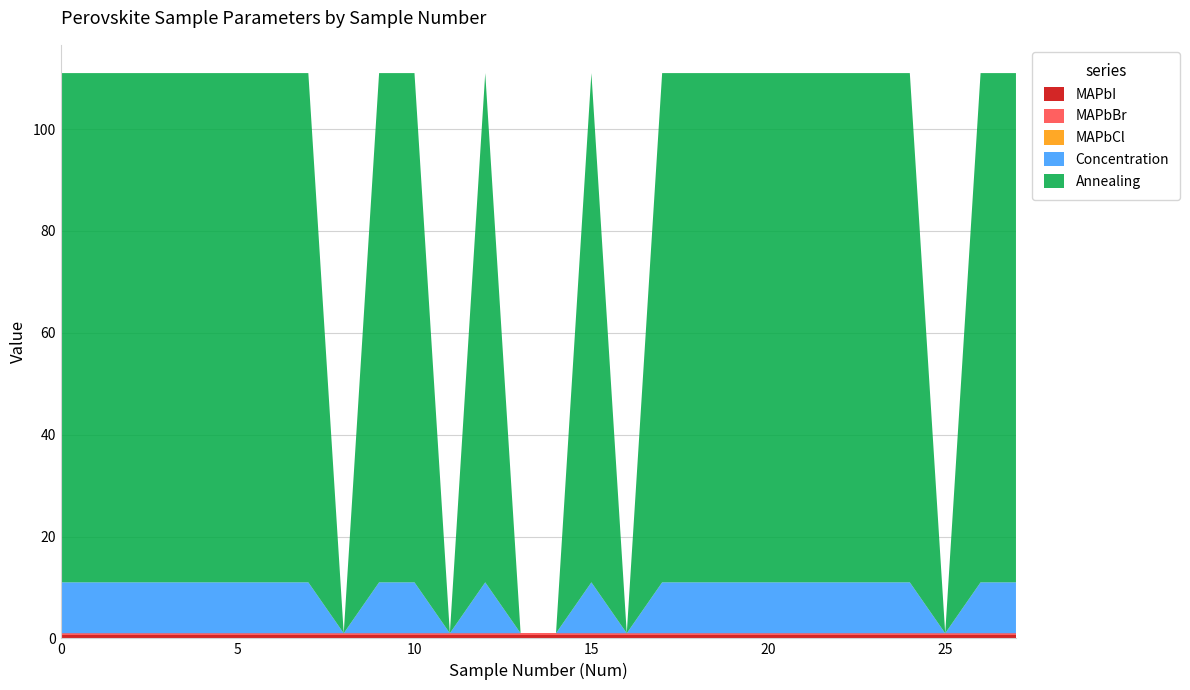

Reading left to right, transcribe all the data shown in this chart.

MAPbI: 0.8	0.8	0.8	0.8	0.8	0.8	0.8	0.8	0.8	0.8	0.8	0.8	0.8	0.8	0.8	0.8	0.8	0.8	0.8	0.8	0.8	0.8	0.8	0.8	0.8	0.8	0.8	0.8
MAPbBr: 0.2	0.2	0.2	0.2	0.2	0.2	0.2	0.2	0.2	0.2	0.2	0.2	0.2	0.2	0.2	0.2	0.2	0.2	0.2	0.2	0.2	0.2	0.2	0.2	0.2	0.2	0.2	0.2
MAPbCl: 0.0	0.0	0.0	0.0	0.0	0.0	0.0	0.0	0.0	0.0	0.0	0.0	0.0	0.0	0.0	0.0	0.0	0.0	0.0	0.0	0.0	0.0	0.0	0.0	0.0	0.0	0.0	0.0
Concentration: 10.0	10.0	10.0	10.0	10.0	10.0	10.0	10.0	0.0	10.0	10.0	0.0	10.0	0.0	0.0	10.0	0.0	10.0	10.0	10.0	10.0	10.0	10.0	10.0	10.0	0.0	10.0	10.0
Annealing: 100.0	100.0	100.0	100.0	100.0	100.0	100.0	100.0	0.0	100.0	100.0	0.0	100.0	0.0	0.0	100.0	0.0	100.0	100.0	100.0	100.0	100.0	100.0	100.0	100.0	0.0	100.0	100.0